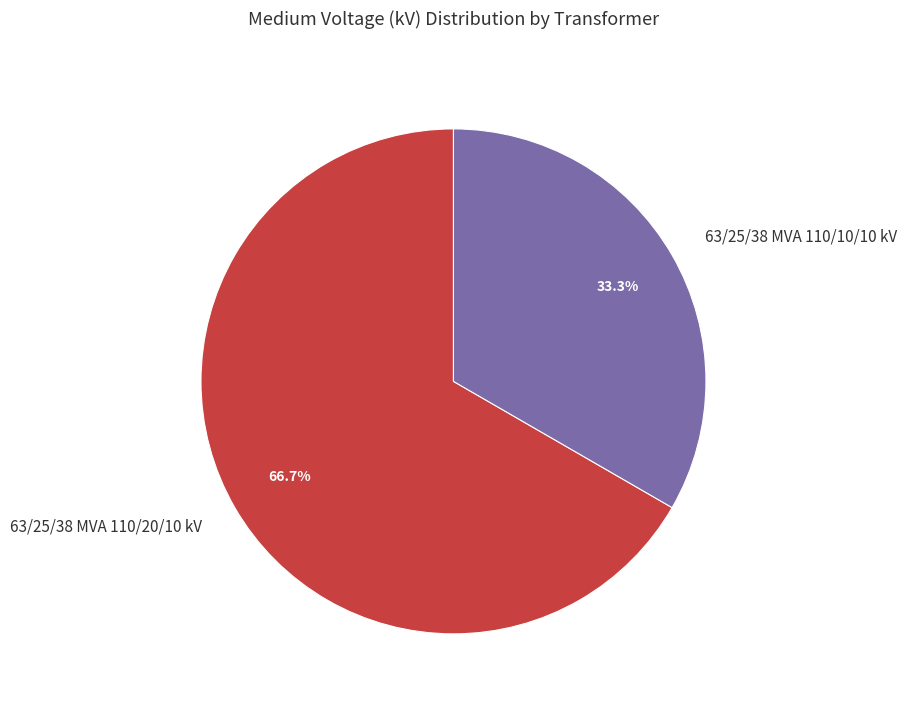

To the nearest percent, what is the combined percentage of 63/25/38 MVA 110/10/10 kV and 63/25/38 MVA 110/20/10 kV?

100%